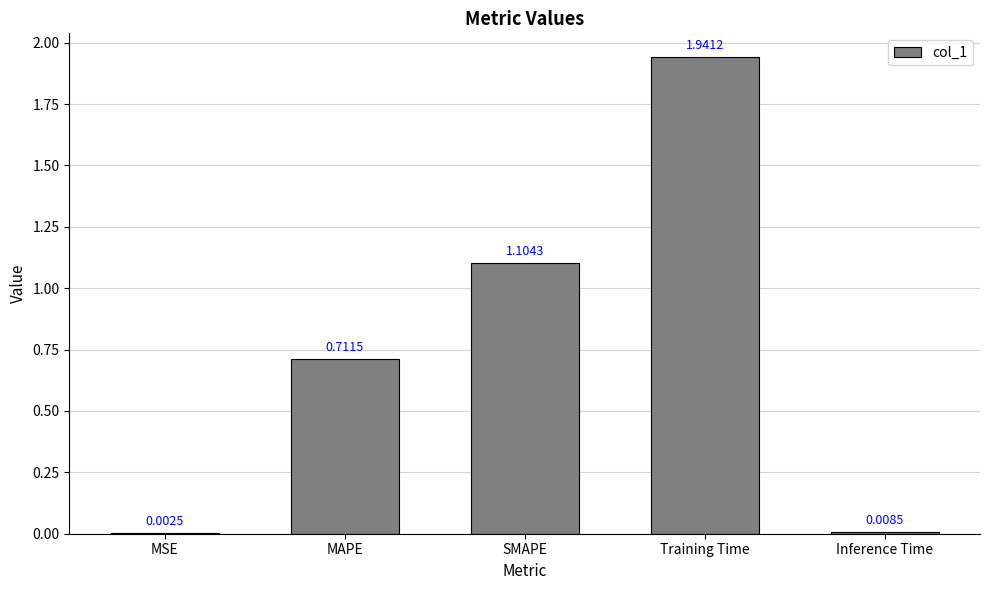

What is the change in value from MSE to MAPE?

+0.7